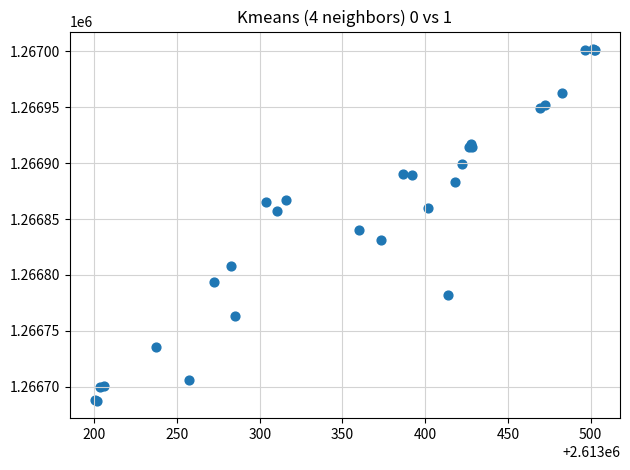

What Y value in the scatter plot is closest to 1266844?

1266840.1